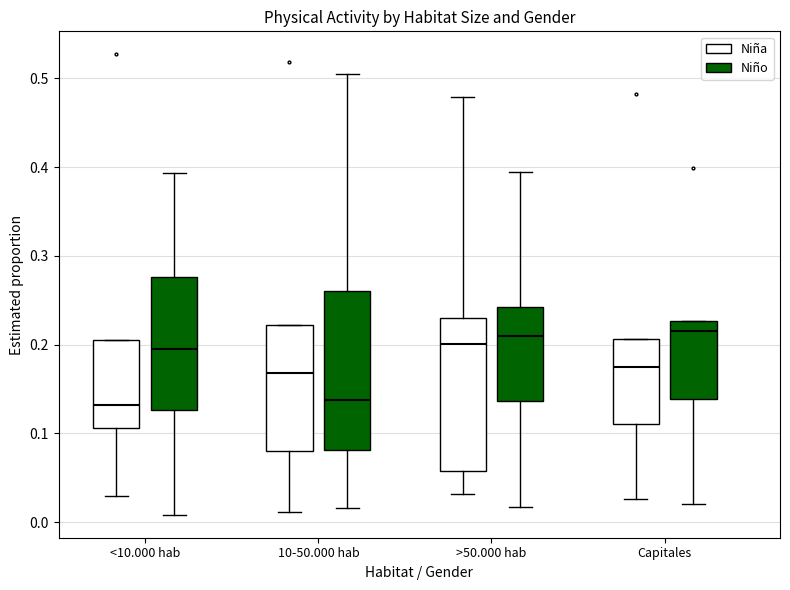

Reading left to right, read every box against the y-axis: the position of its median line, the range the box covers, and the ends of its whiskers. The values are not printed on the chart, so give them approximately, as read against the axis.

<10.000 hab (Niña): median 0.13, box 0.11 to 0.20, whiskers 0.03 to 0.20
<10.000 hab (Niño): median 0.19, box 0.13 to 0.28, whiskers 0.01 to 0.39
10-50.000 hab (Niña): median 0.17, box 0.08 to 0.22, whiskers 0.01 to 0.22
10-50.000 hab (Niño): median 0.14, box 0.08 to 0.26, whiskers 0.02 to 0.50
>50.000 hab (Niña): median 0.20, box 0.06 to 0.23, whiskers 0.03 to 0.48
>50.000 hab (Niño): median 0.21, box 0.14 to 0.24, whiskers 0.02 to 0.39
Capitales (Niña): median 0.17, box 0.11 to 0.21, whiskers 0.03 to 0.21
Capitales (Niño): median 0.22, box 0.14 to 0.23, whiskers 0.02 to 0.23